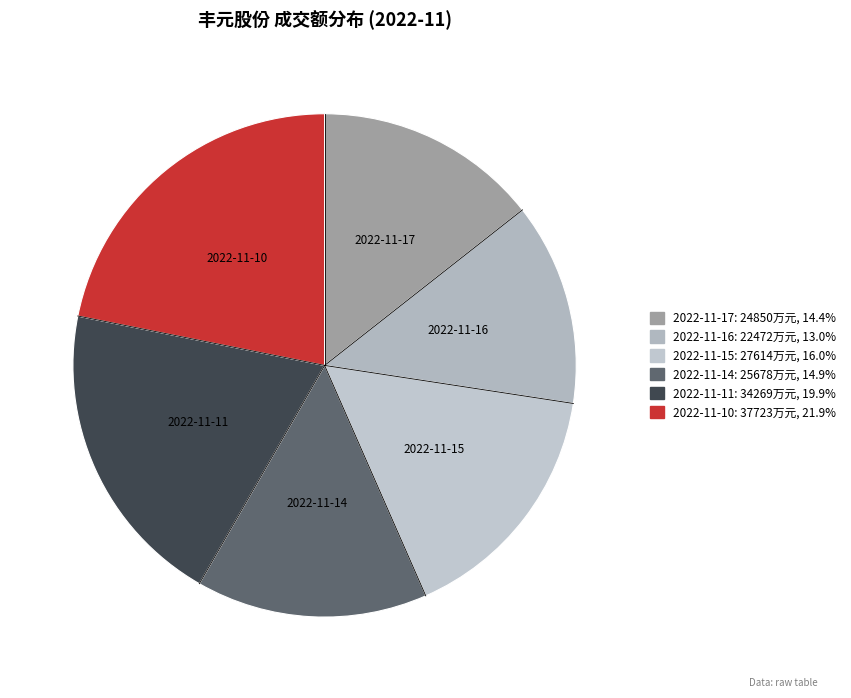

Which slice is the smallest?

2022-11-16